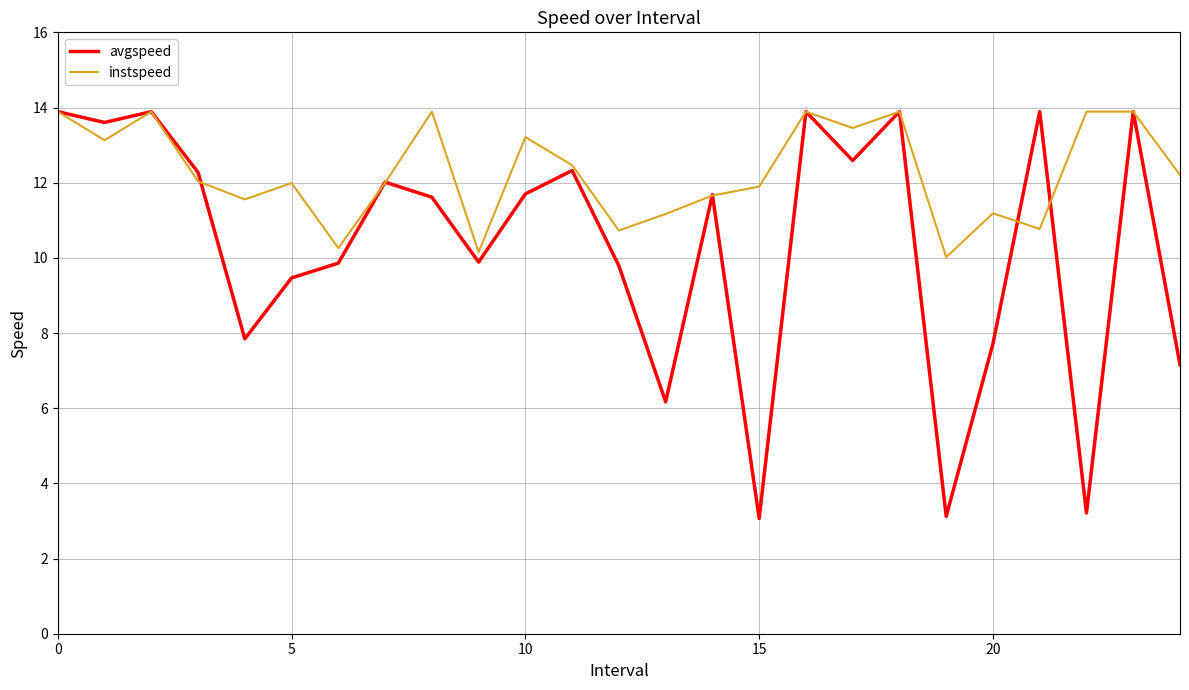

What is the maximum value shown in the chart?

13.9